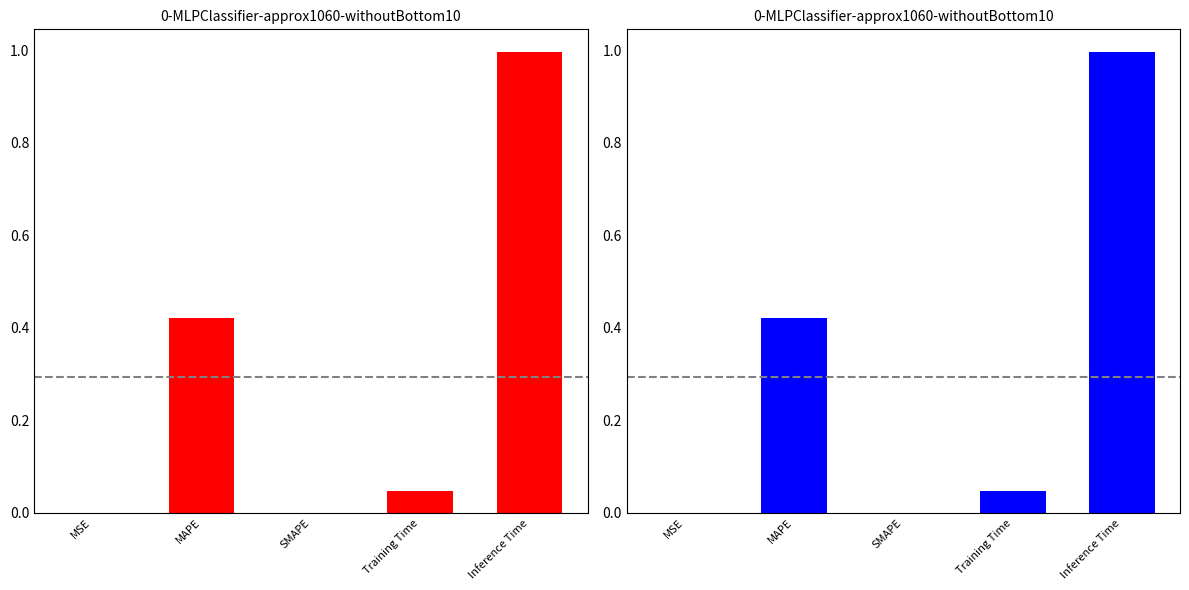

What is the label of the 3rd bar from the left?

SMAPE